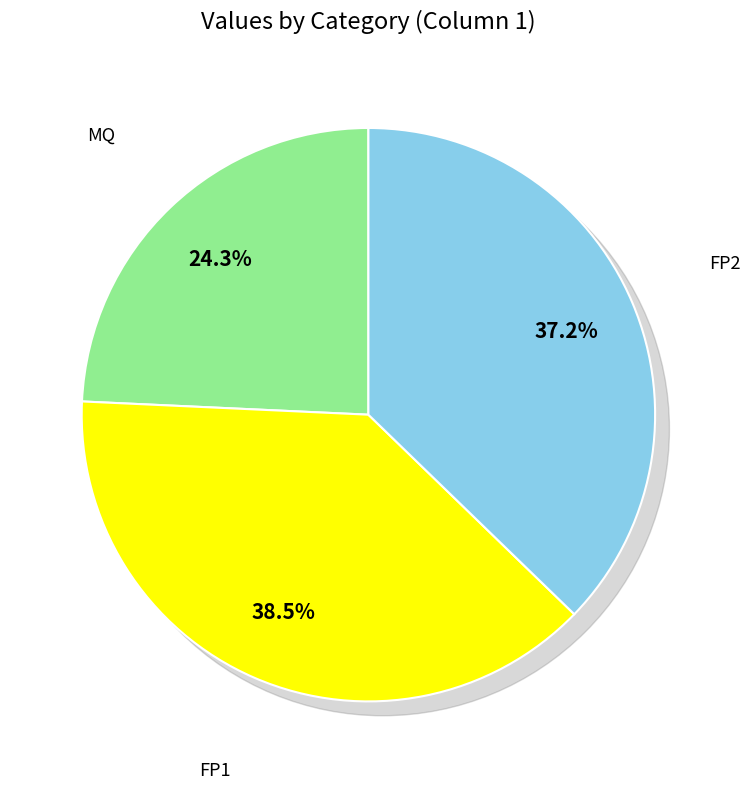

Rank the categories by value from lowest to highest.

MQ, FP2, FP1